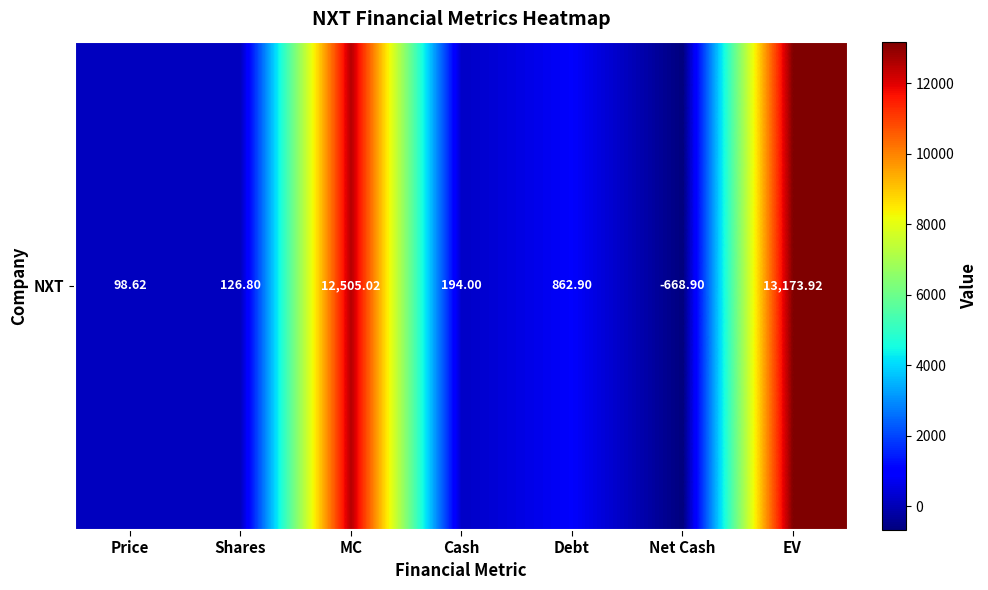

Reading right to left, what are all the values shown in this chart?

EV=13173.9	Net Cash=-668.9	Debt=862.9	Cash=194.0	MC=12505.0	Shares=126.8	Price=98.6